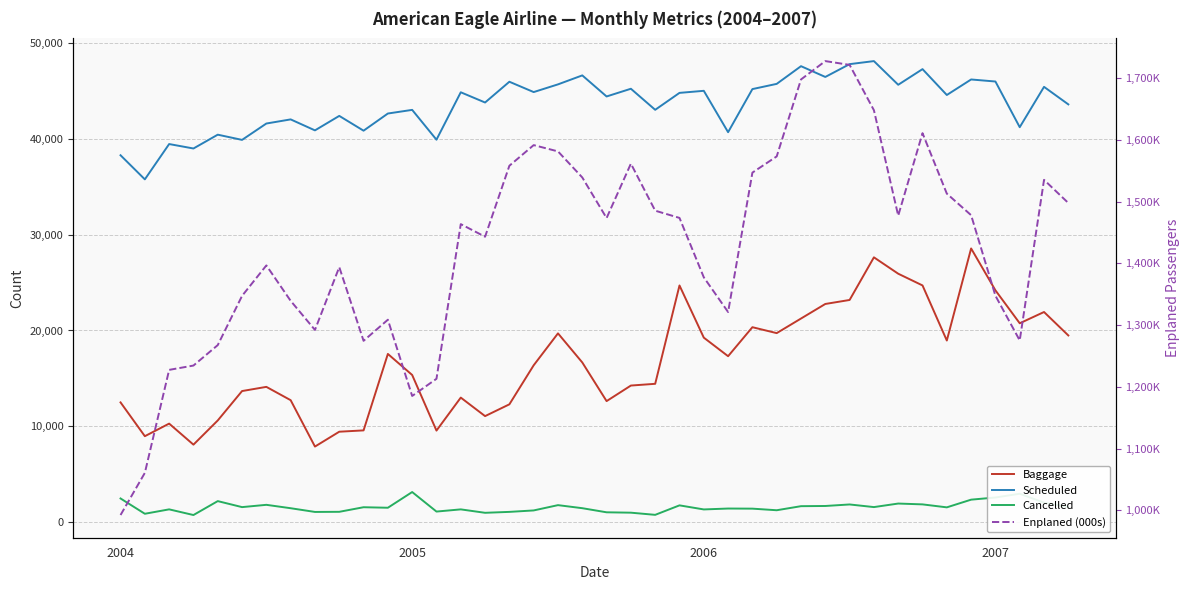

Reading left to right, extract all data points from this chart.

Baggage: 12502	8977	10289	8095	10618	13684	14121	12732	7895	9444	9582	17555	15361	9561	13002	11071	12300	16373	19701	16666	12636	14258	14440	24696	19255	17319	20344	19726	21248	22767	23184	27630	25922	24699	18954	28556	24190	20753	21928	19483
Scheduled: 38276	35762	39445	38982	40422	39879	41586	42016	40871	42381	40839	42629	43009	39900	44844	43778	45943	44866	45669	46605	44408	45212	43016	44782	44997	40682	45177	45721	47566	46443	47779	48096	45627	47259	44561	46180	45967	41203	45410	43582
Cancelled: 2481	886	1346	755	2206	1580	1819	1465	1077	1090	1568	1514	3152	1116	1344	987	1083	1234	1786	1468	1039	1000	774	1763	1338	1432	1420	1254	1678	1698	1857	1583	1952	1865	1555	2358	2583	2976	2045	1600
Enplaned (000s): 992360	1060618	1227469	1234451	1267581	1347303	1396642	1339264	1292147	1393881	1274530	1308685	1185194	1213016	1463518	1443118	1558066	1591497	1581318	1539095	1473347	1561466	1485296	1473586	1377354	1321141	1546954	1573209	1697845	1727570	1721446	1648003	1477269	1610842	1512933	1477993	1347578	1275159	1535239	1497745